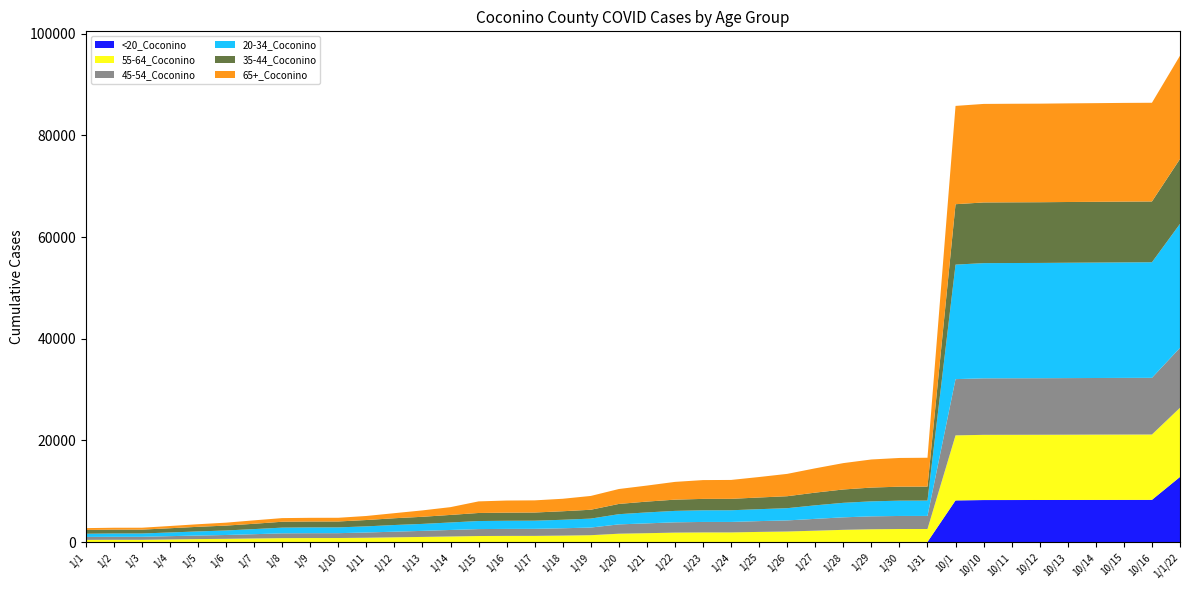

Reading left to right, what are all the values shown in this chart?

55-64_Coconino: 449	463	464	533	597	650	719	784	801	804	856	940	1015	1102	1193	1216	1220	1274	1353	1644	1742	1854	1889	1890	1990	2067	2226	2388	2498	2537	2541	12794	12825	12827	12827	12831	12841	12844	12849	13607
35-44_Coconino: 742	758	759	834	909	961	1048	1156	1163	1164	1247	1333	1399	1488	1583	1599	1607	1678	1742	2016	2132	2210	2244	2247	2298	2354	2498	2624	2709	2752	2754	11881	11932	11937	11941	11945	11947	11954	11954	12759
20-34_Coconino: 628	654	654	723	807	887	1002	1122	1136	1136	1207	1312	1372	1471	1585	1596	1602	1670	1759	2006	2152	2247	2291	2297	2346	2406	2660	2853	2949	3010	3020	22521	22657	22666	22672	22689	22703	22718	22733	24378
65+_Coconino: 362	373	375	437	508	575	675	717	725	727	795	996	1258	1531	2280	2384	2391	2455	2715	2935	3150	3494	3698	3717	4028	4395	4781	5186	5528	5646	5672	19333	19380	19386	19387	19400	19407	19414	19415	20317
45-54_Coconino: 579	587	587	648	701	755	842	942	952	954	1033	1108	1191	1283	1364	1379	1387	1443	1507	1832	1933	2028	2062	2062	2125	2181	2328	2461	2540	2569	2570	11061	11116	11122	11124	11134	11135	11145	11147	11792
<20_Coconino: 3	3	3	4	8	9	9	13	13	13	14	15	16	16	16	16	16	17	17	22	23	24	27	27	28	30	32	37	41	48	48	8213	8283	8287	8296	8304	8312	8319	8324	12832